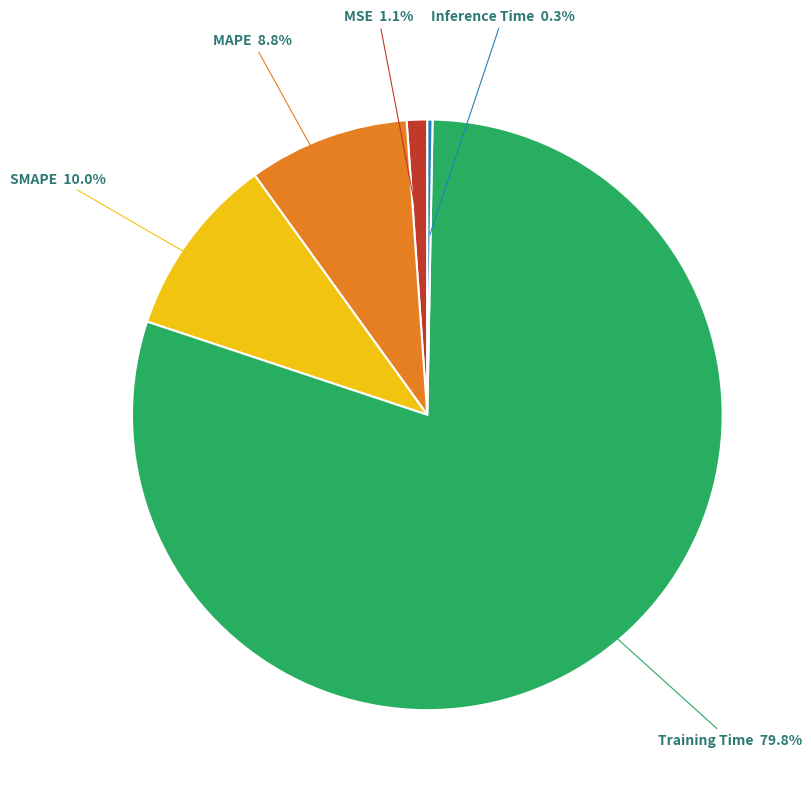

Combined, what portion of the pie is Training Time and MAPE?

88.6%